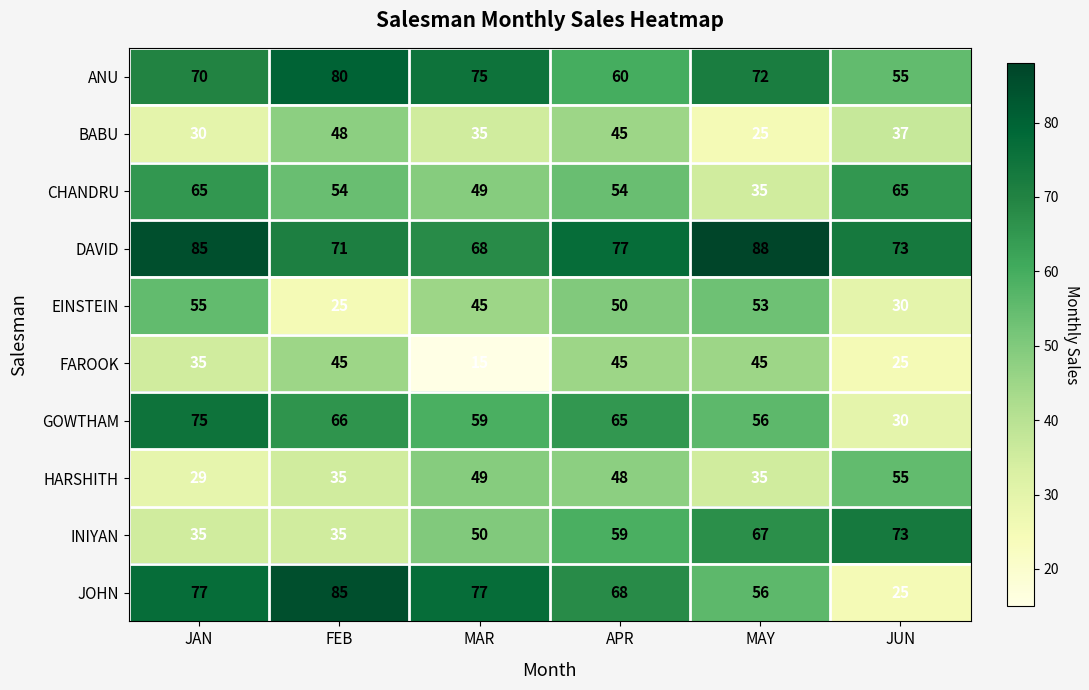

Count the number of data series in this chart.

10